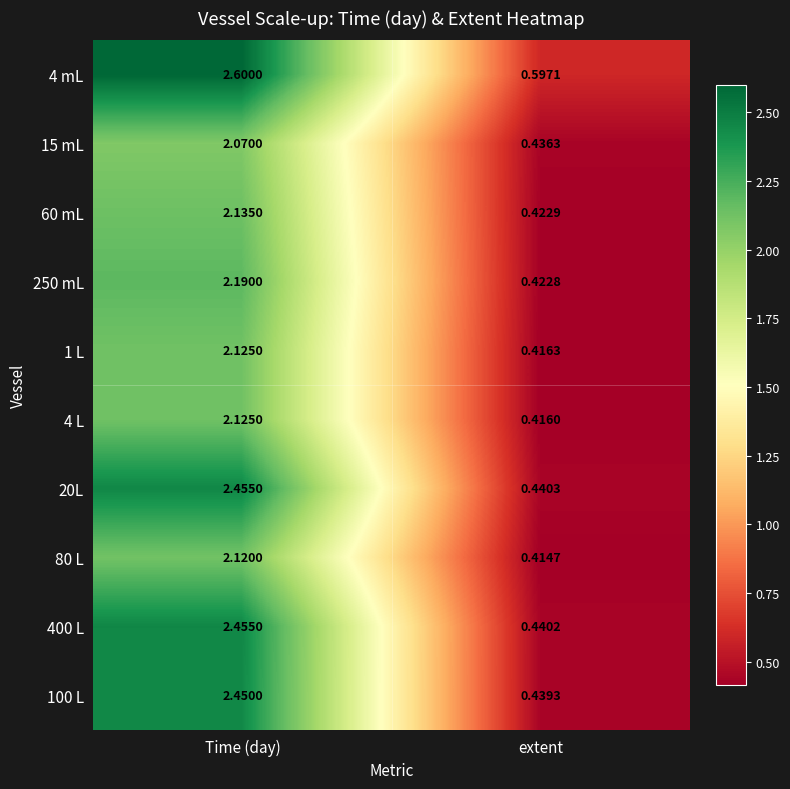

Rank the categories by 60 mL value from lowest to highest.

extent, Time (day)